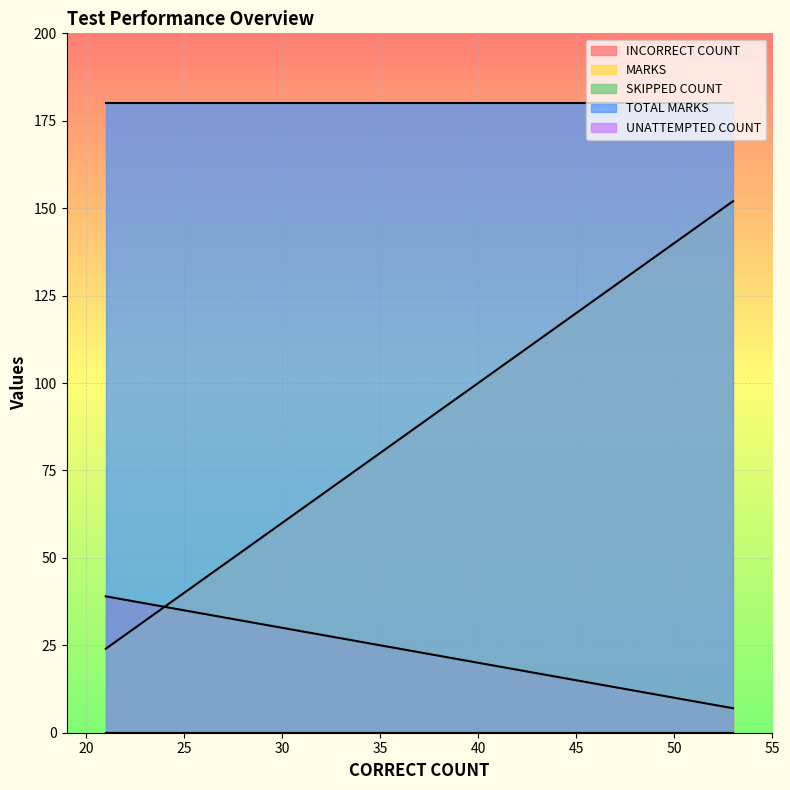

Reading left to right, what are all the values shown in this chart?

INCORRECT COUNT: 21=39	21=39	53=7
MARKS: 21=24	21=24	53=152
SKIPPED COUNT: 21=0	21=0	53=0
TOTAL MARKS: 21=180	21=180	53=180
UNATTEMPTED COUNT: 21=0	21=0	53=0